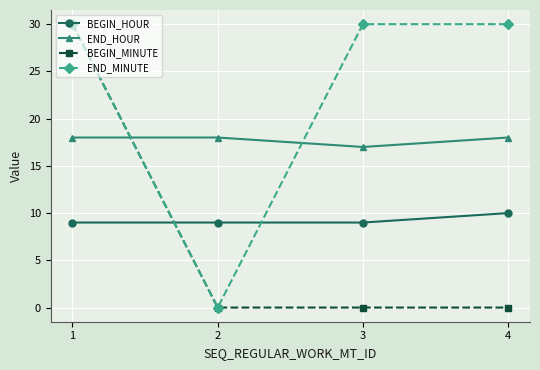

Which series changed the most between 2 and 3?

END_MINUTE